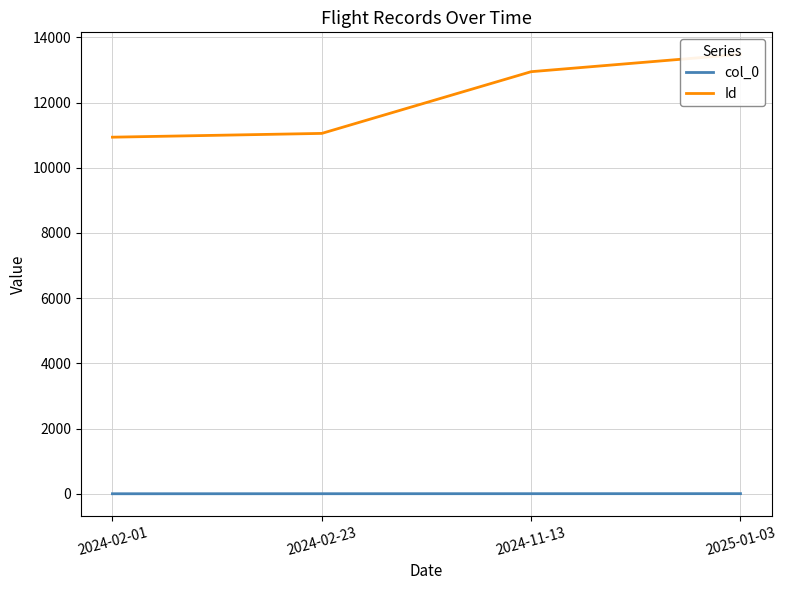

True or false: col_0 and Id intersect in this chart.

False